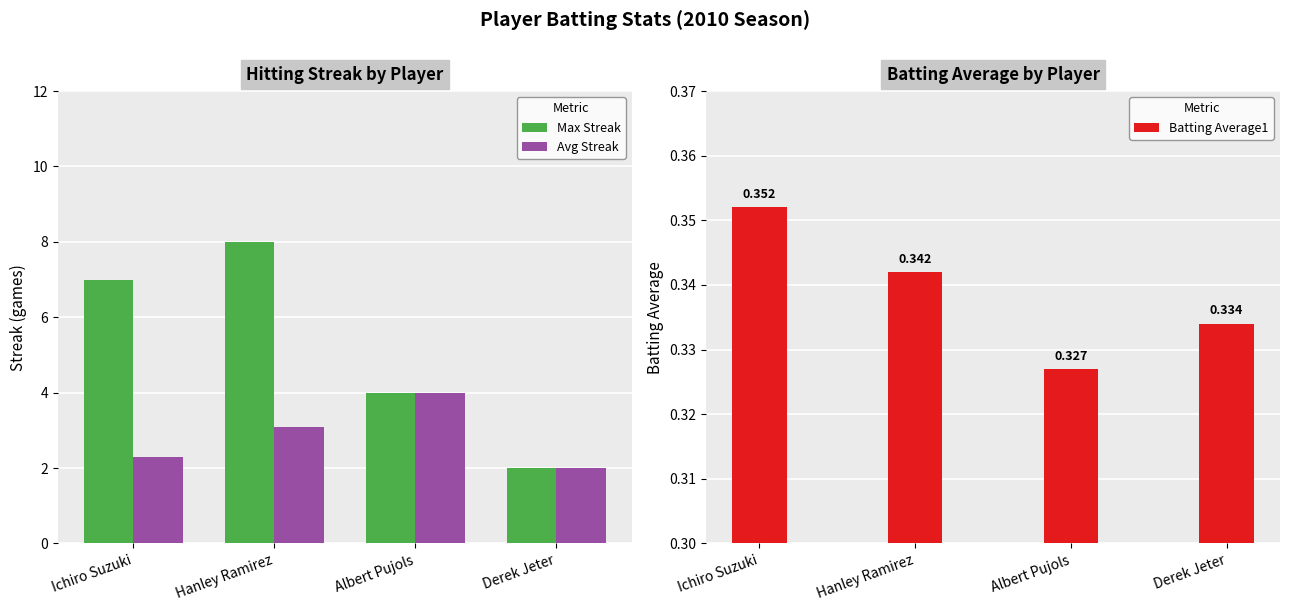

Is the value of Avg Streak at Derek Jeter greater than the value of Max Streak at Hanley Ramirez?

No